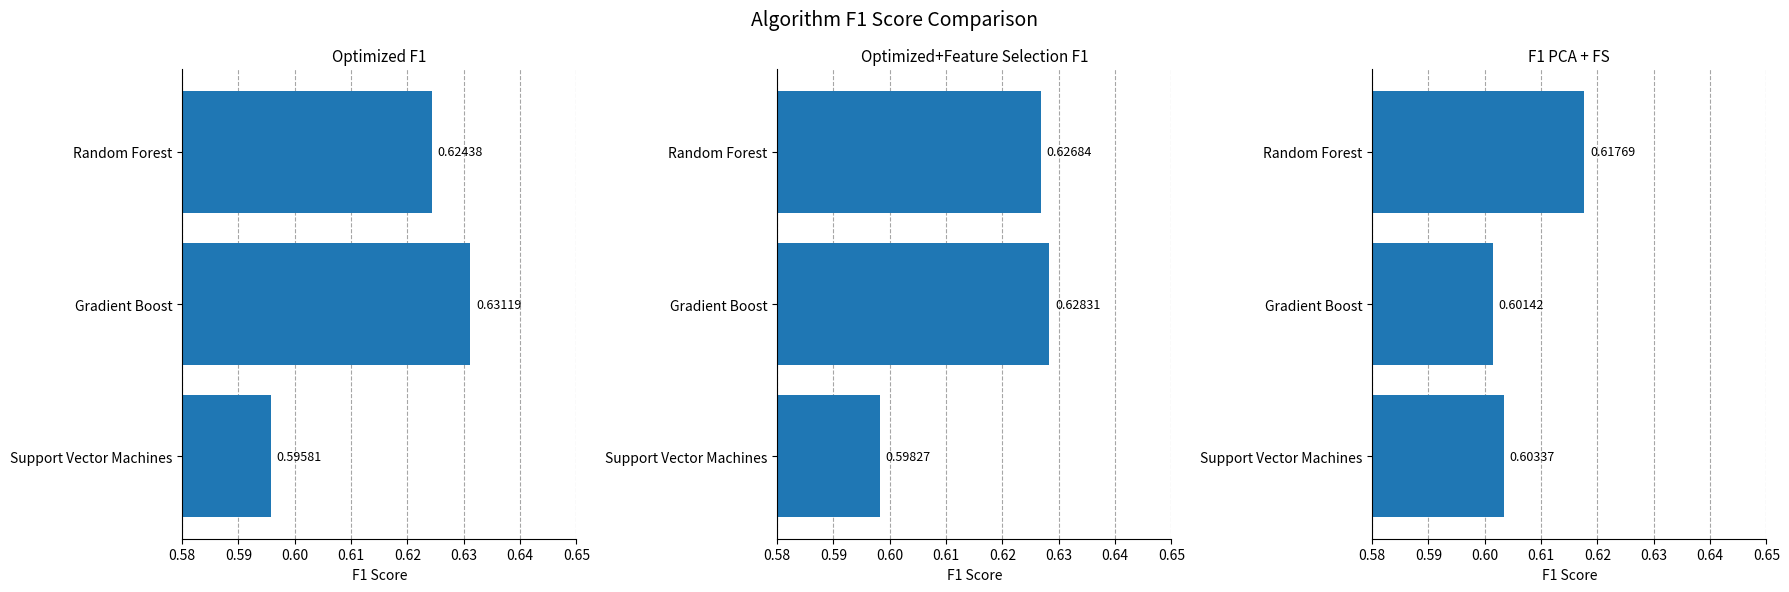

The F1 PCA + FS series shows 0.9 at Support Vector Machines. True or false?

False